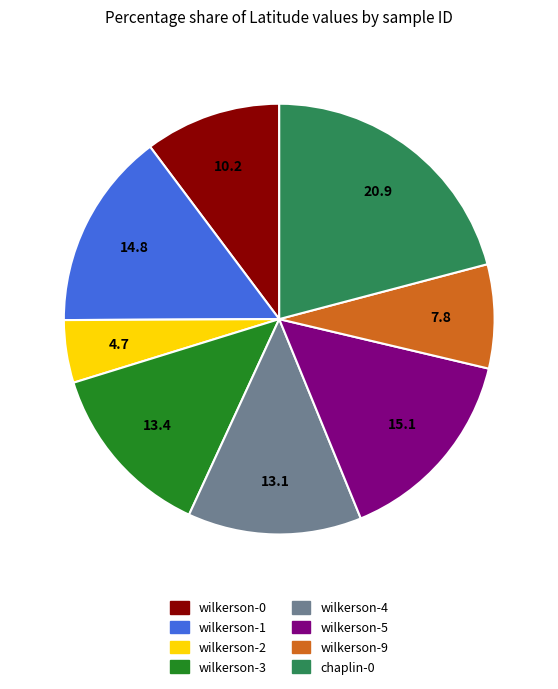

Combined, do wilkerson-1 and wilkerson-5 account for over 50%?

No